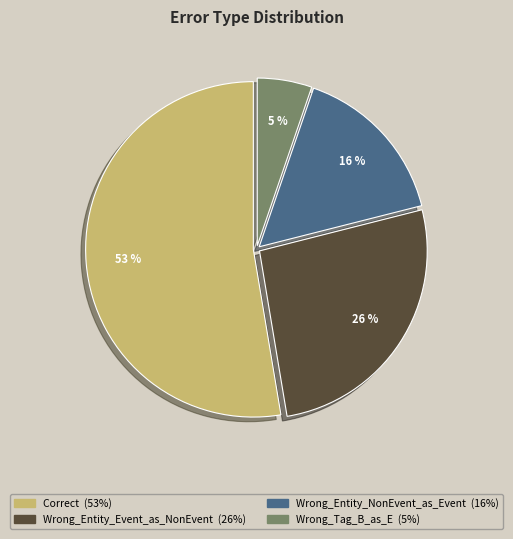

How many slices are in this pie chart?

4